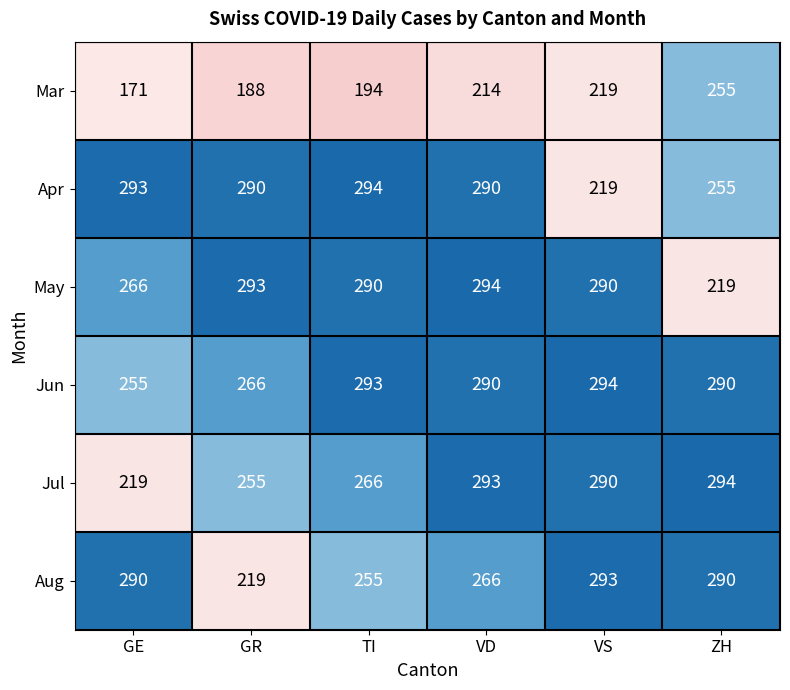

List the labels in order of Jul value, smallest first.

GE, GR, TI, VS, VD, ZH